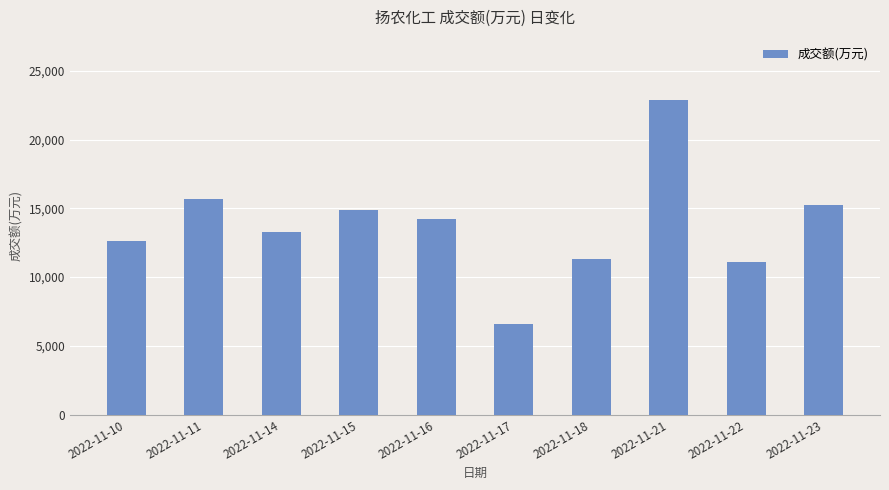

Which has a higher value, 2022-11-18 or 2022-11-11?

2022-11-11